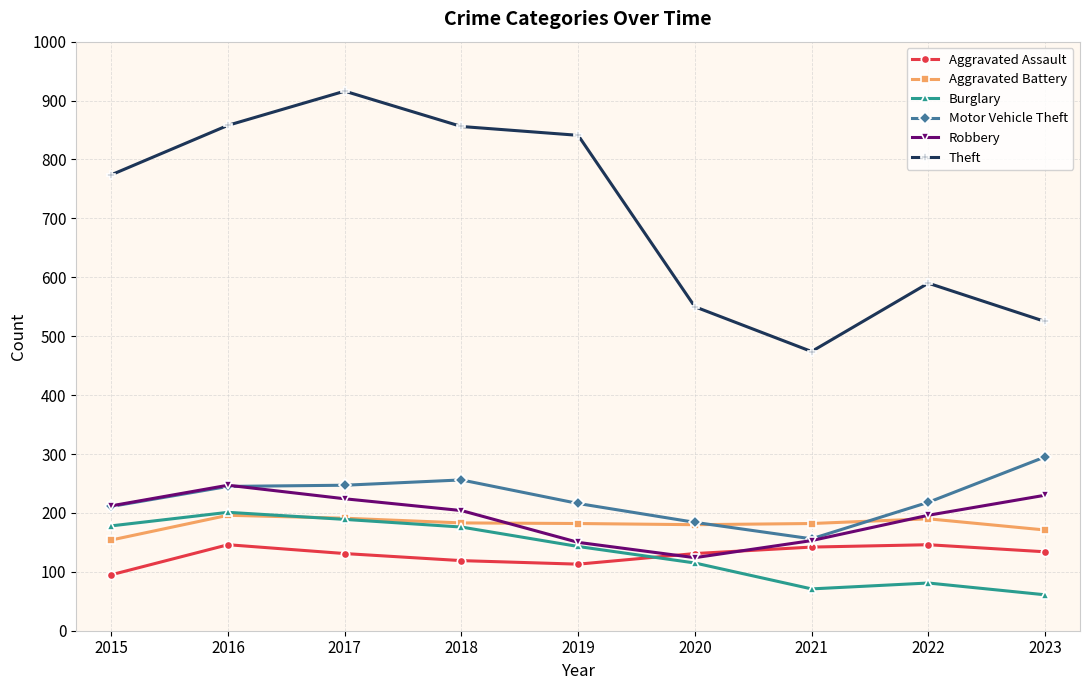

At how many categories does at least one series exceed 906?

1